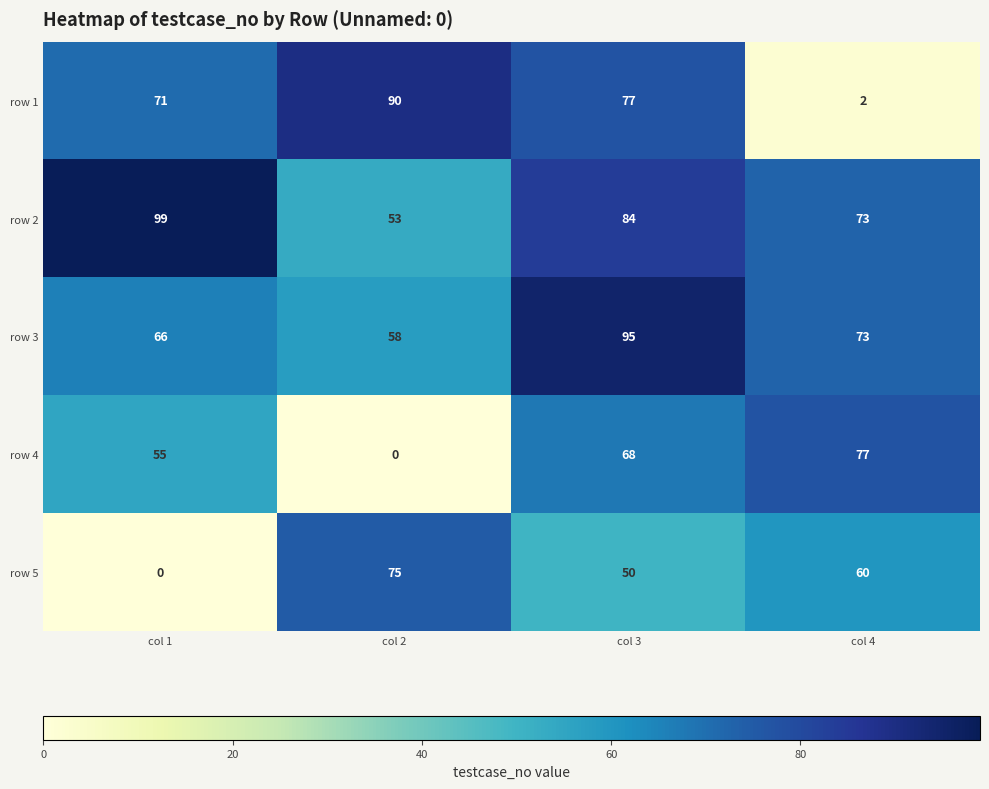

Between col 1 and col 2, which series saw the biggest shift?

row 5